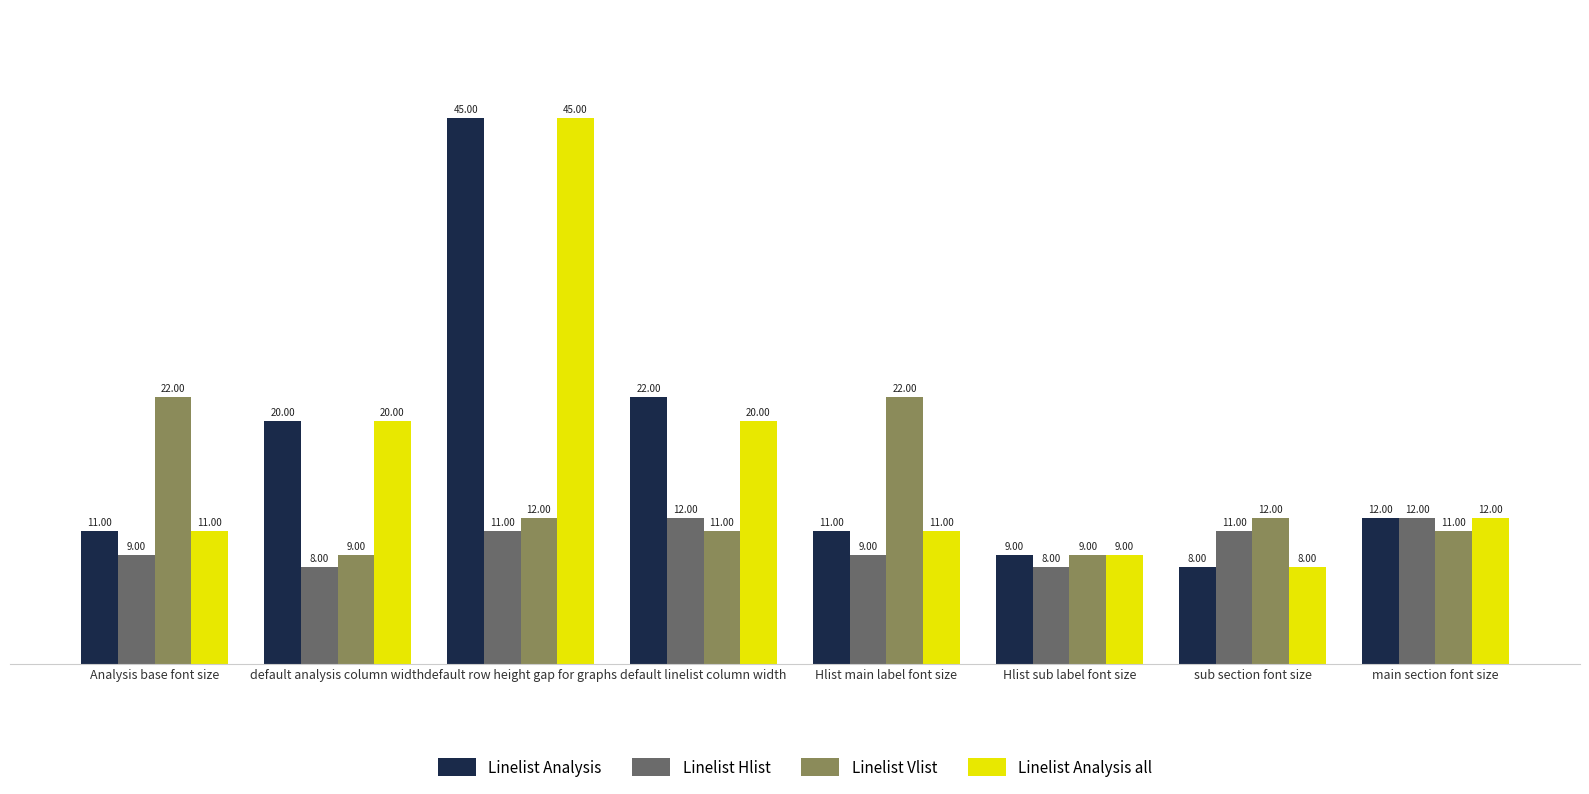

Which category has the highest value in the Linelist Analysis series?

default row height gap for graphs